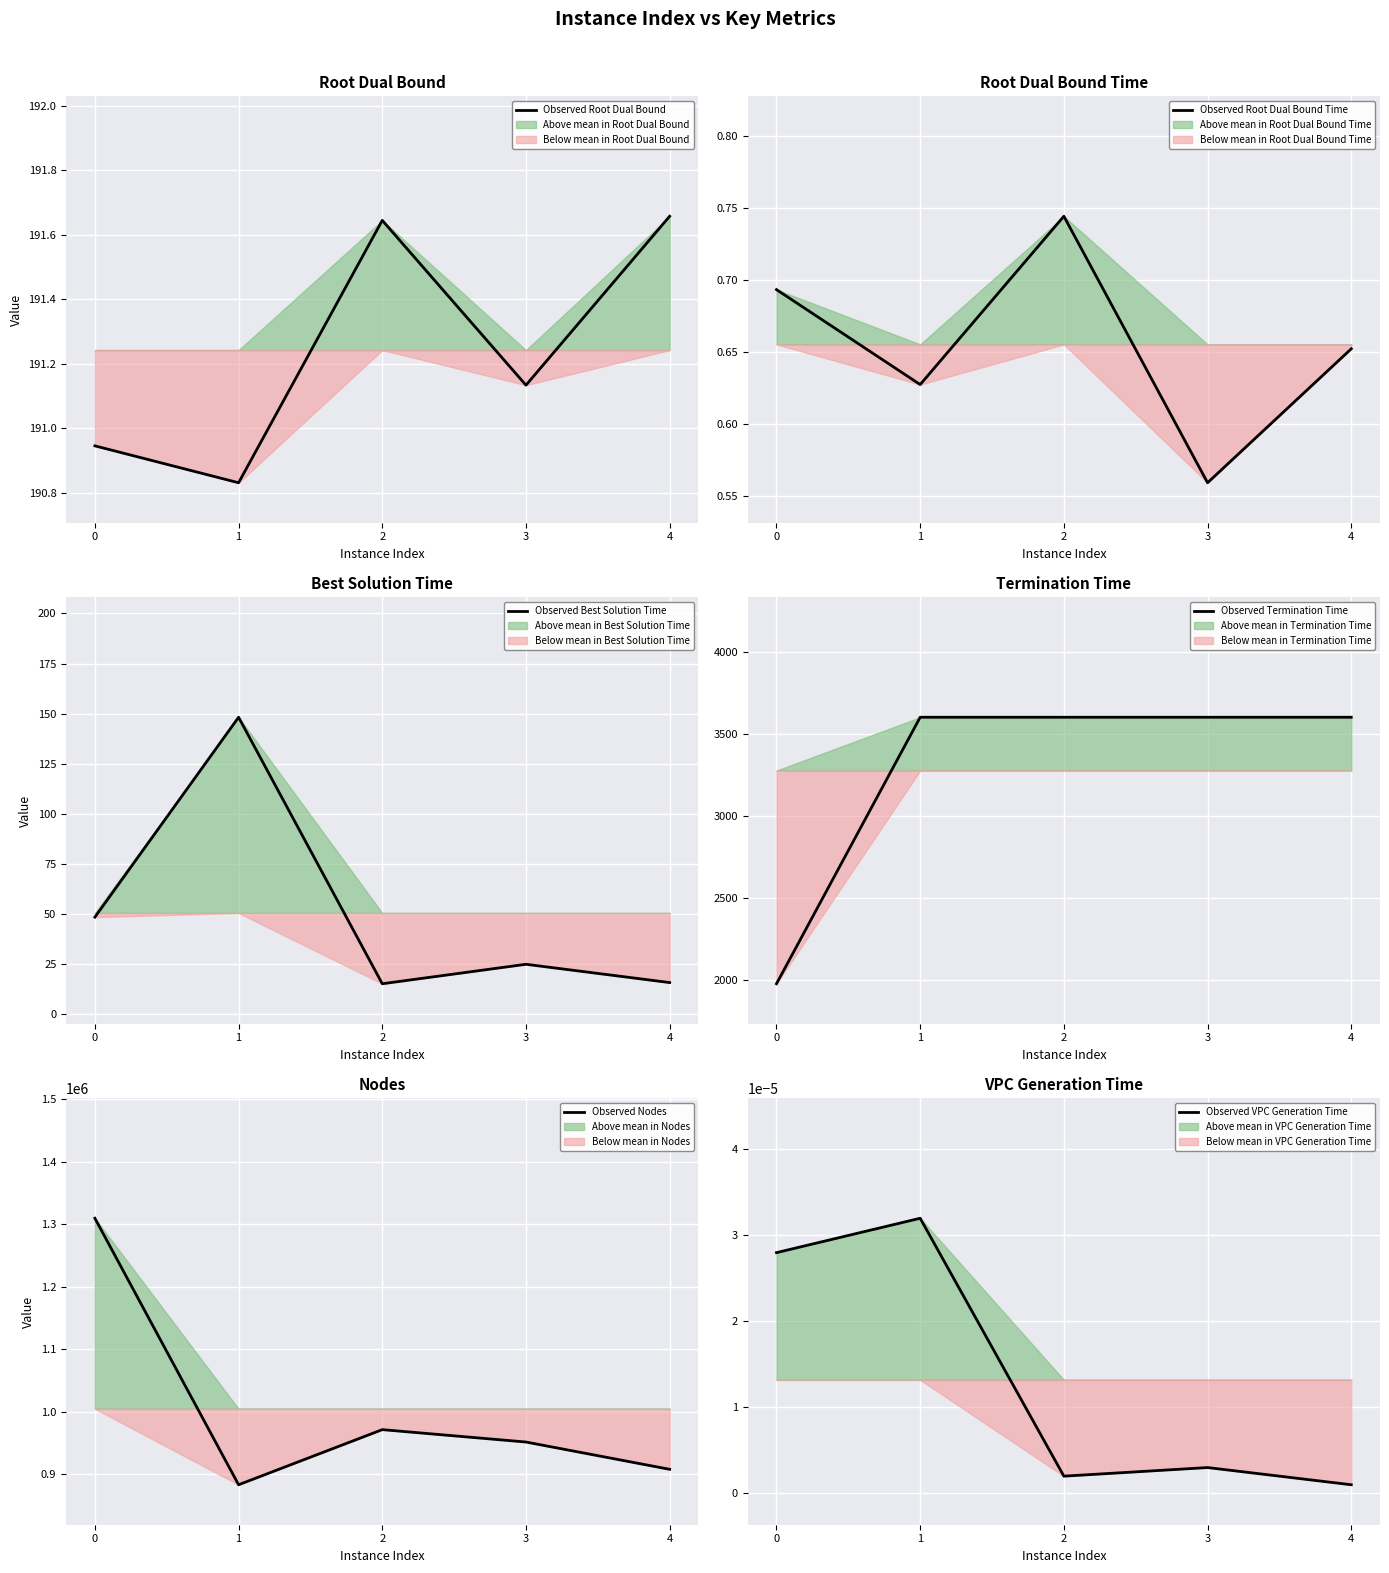

The value of Observed Root Dual Bound at 0 is 319.8. True or false?

False